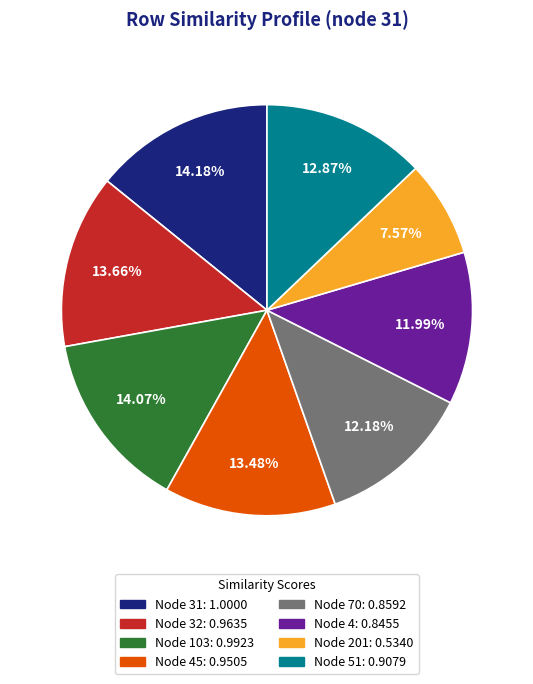

Does any single category account for the majority?

No